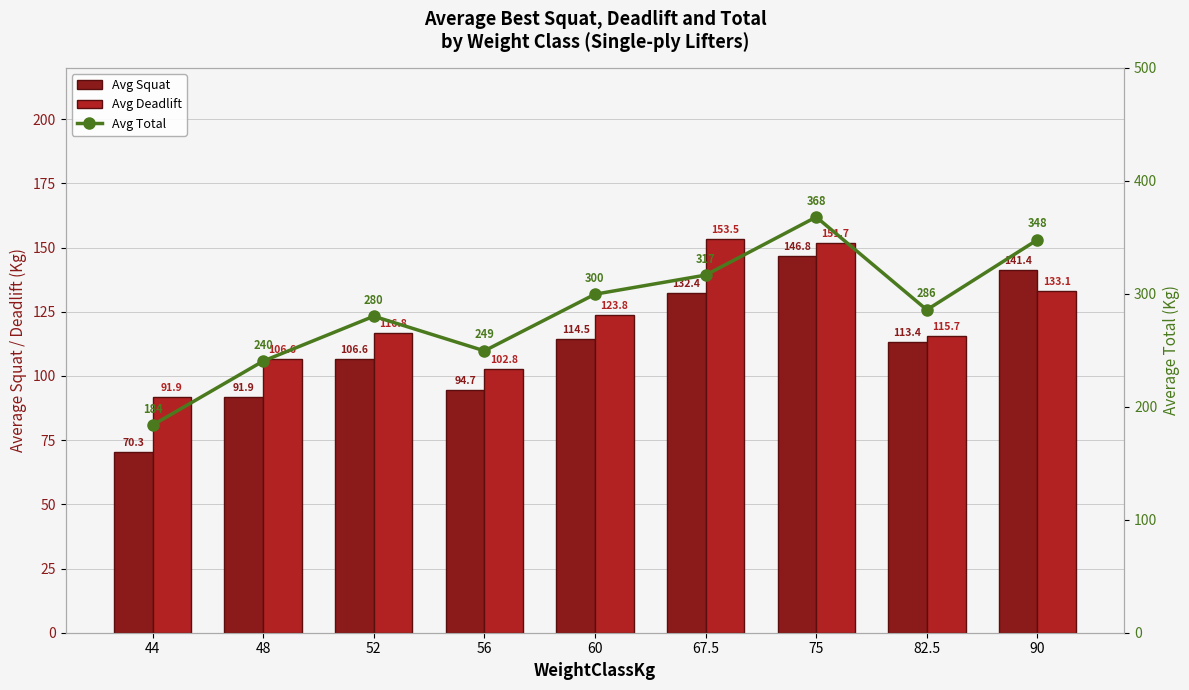

Which has a higher value, 56 or 60?

60